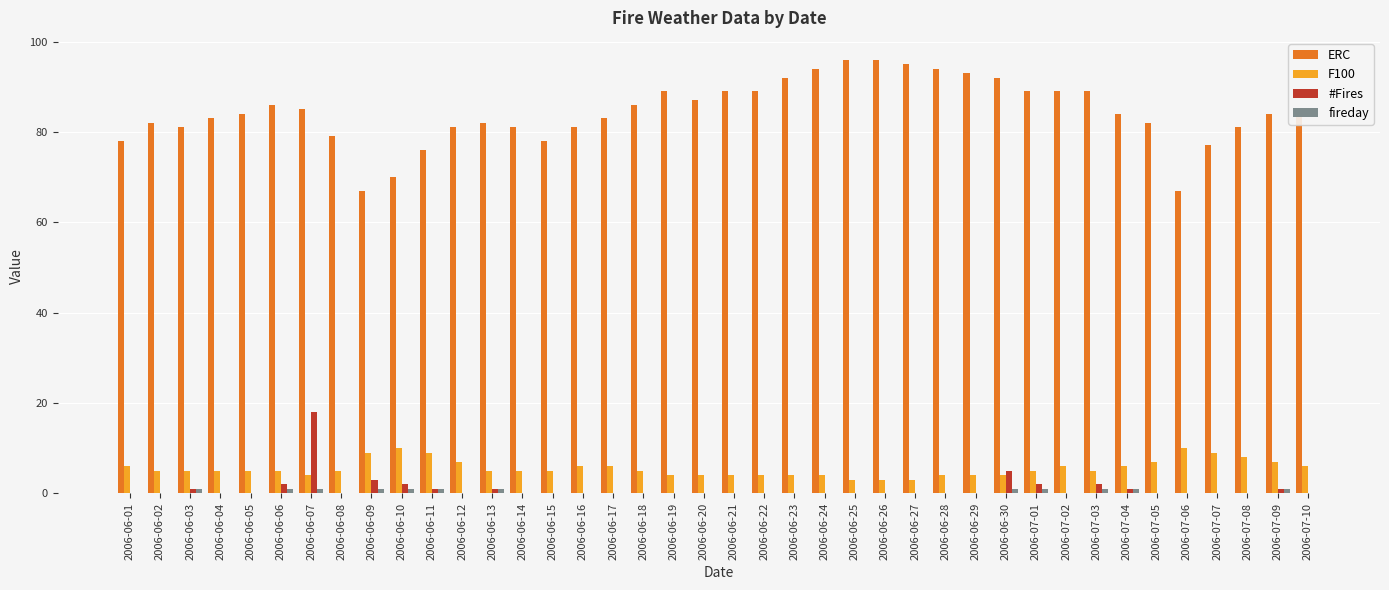

Is the value of #Fires at 2006-06-19 greater than the value of ERC at 2006-06-04?

No